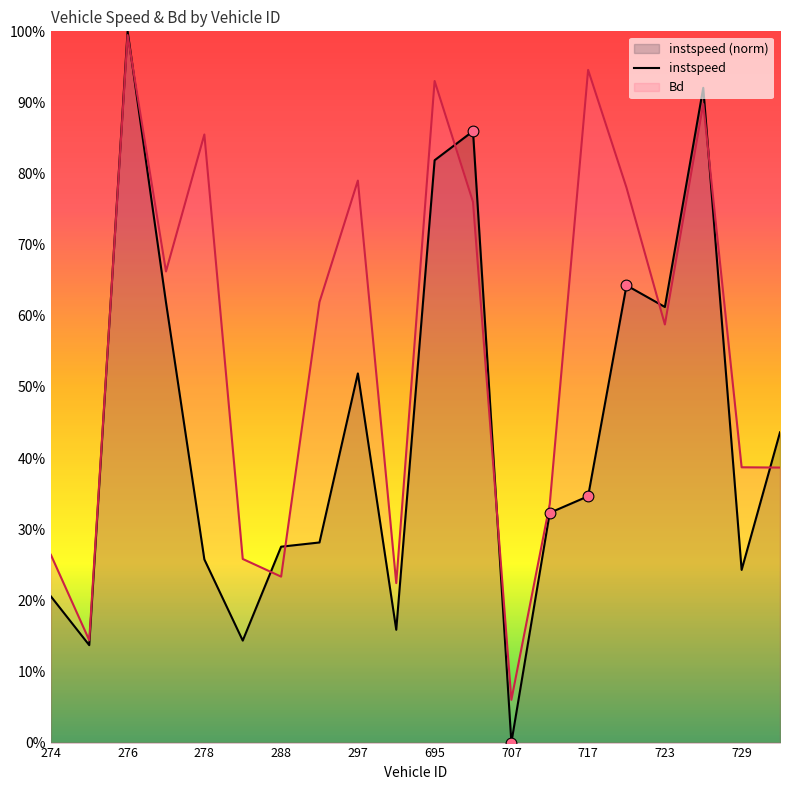

At how many categories does at least one series exceed 0?

20